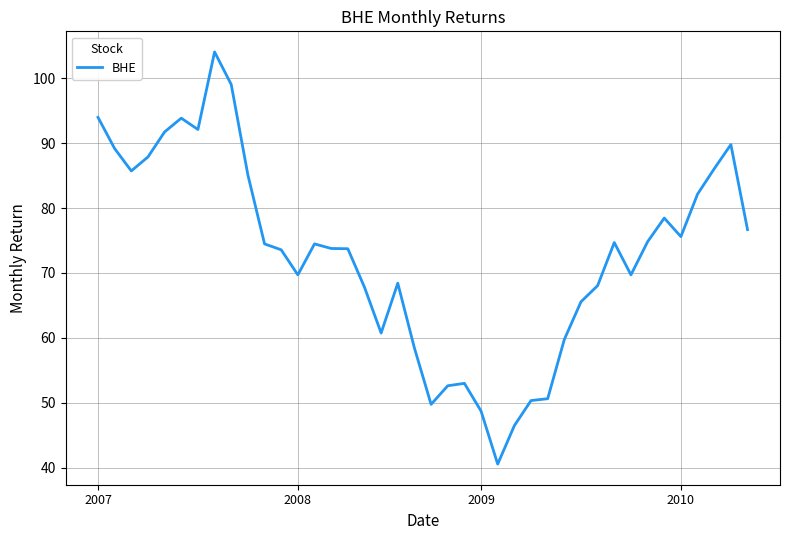

What is the smallest value displayed?

40.5